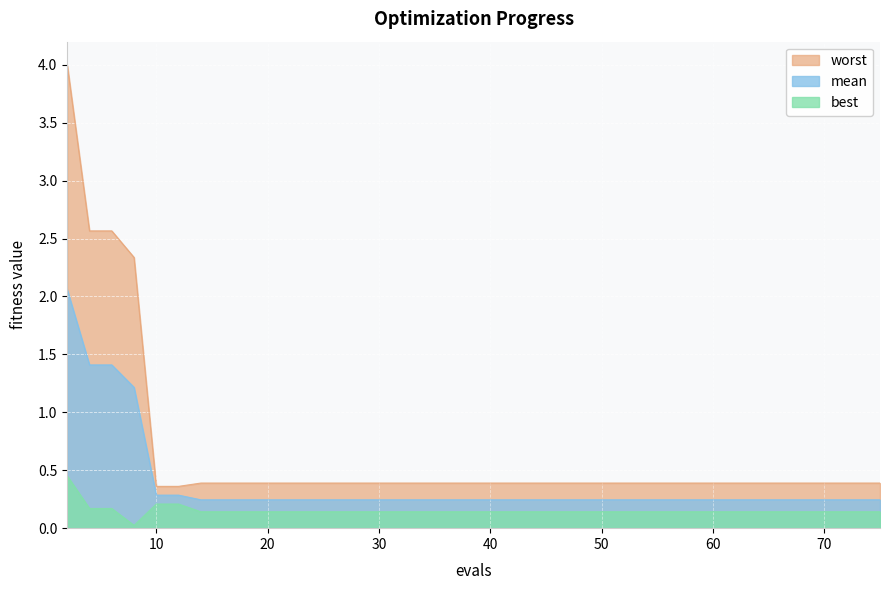

True or false: mean and worst intersect in this chart.

False